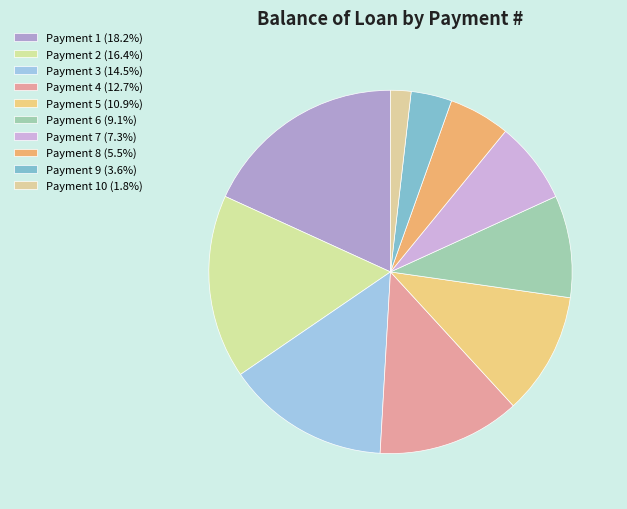

Count the number of slices in the pie.

10